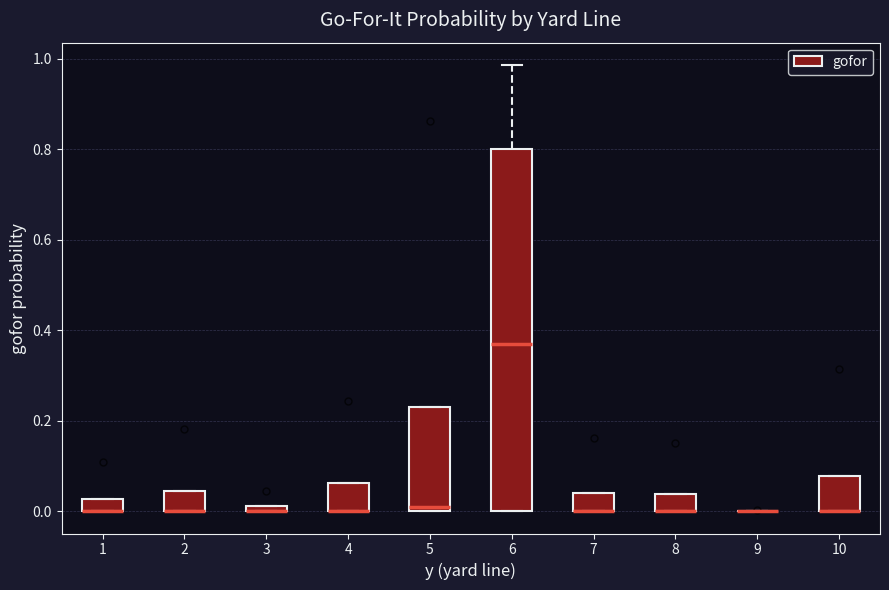

Comparing the boxes themselves (not the whiskers), which one is the tallest?

6